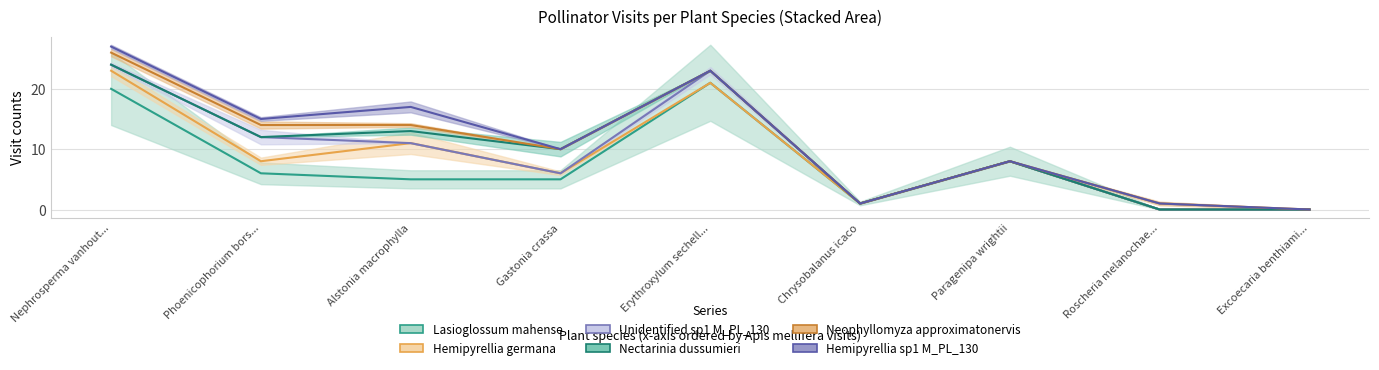

Reading left to right, what are all the values shown in this chart?

Lasioglossum mahense: 20	6	5	5	21	1	8	0	0
Hemipyrellia germana: 3	2	6	1	0	0	0	0	0
Unidentified sp1 M_PL_130: 1	4	0	0	2	0	0	0	0
Nectarinia dussumieri: 0	0	2	4	0	0	0	0	0
Neophyllomyza approximatonervis: 2	2	1	0	0	0	0	1	0
Hemipyrellia sp1 M_PL_130: 1	1	3	0	0	0	0	0	0